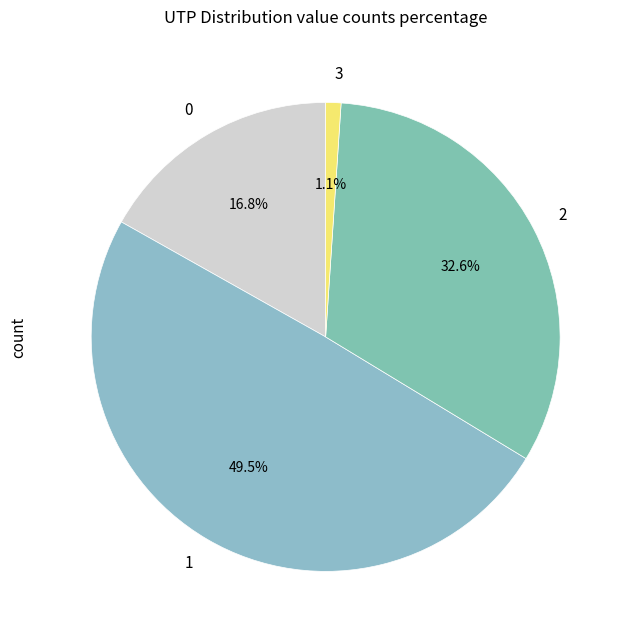

Rank the categories by value from lowest to highest.

3, 0, 2, 1